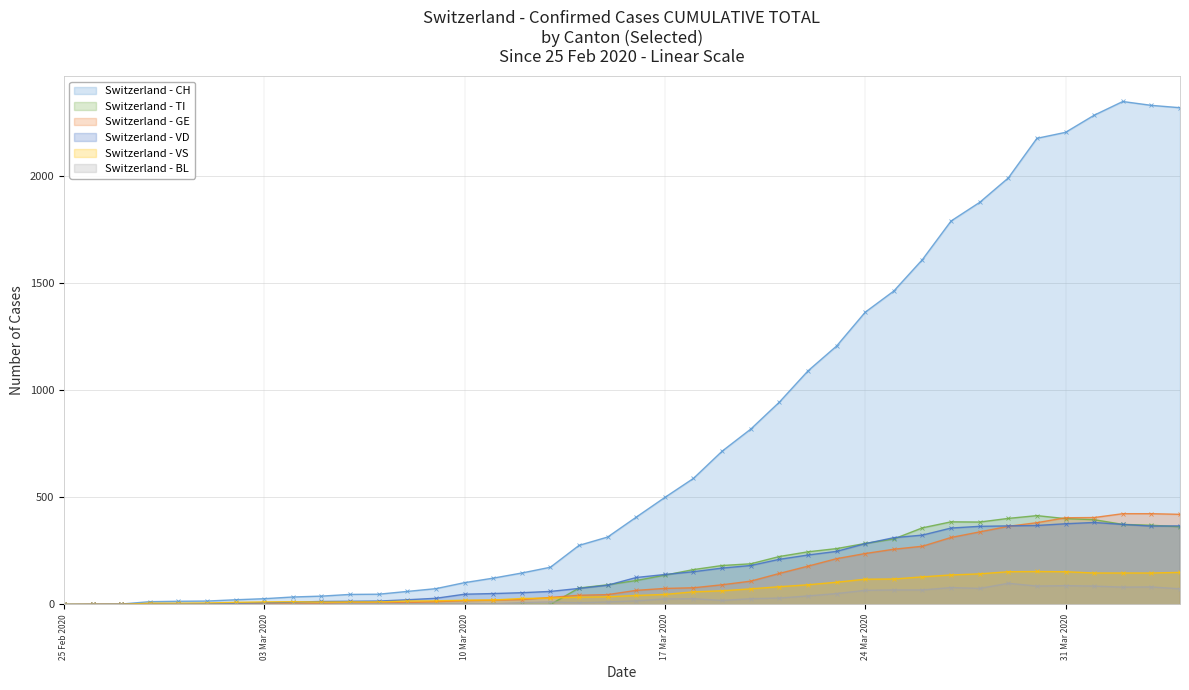

Which series has the largest total across all categories?

Switzerland - CH